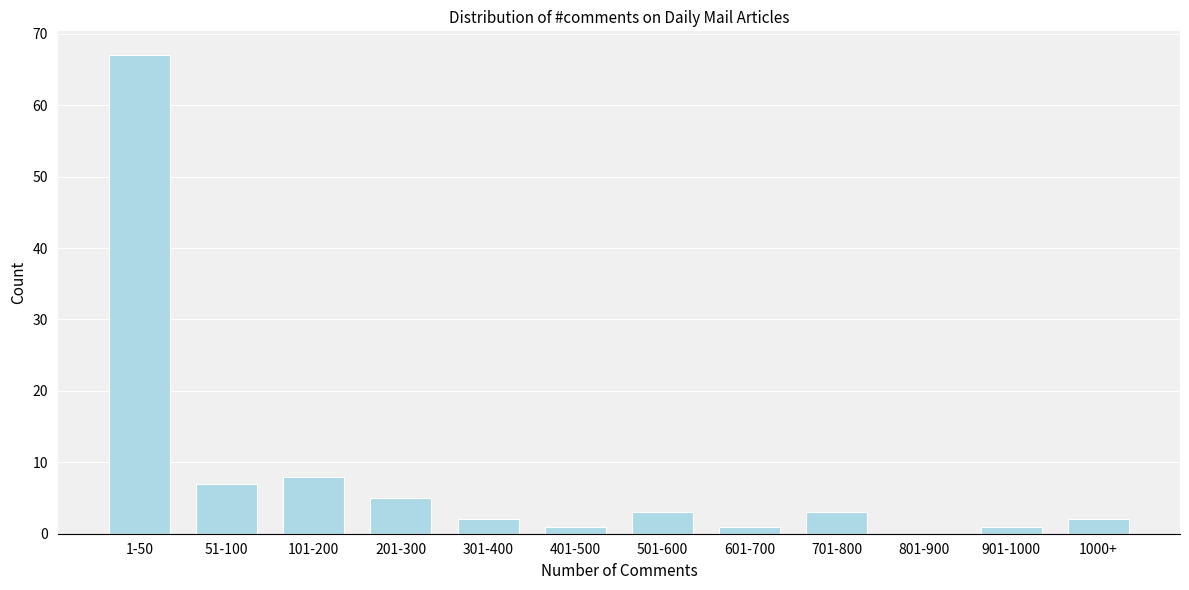

Reading right to left, transcribe all the data shown in this chart.

1000+=2	901-1000=1	801-900=0	701-800=3	601-700=1	501-600=3	401-500=1	301-400=2	201-300=5	101-200=8	51-100=7	1-50=67